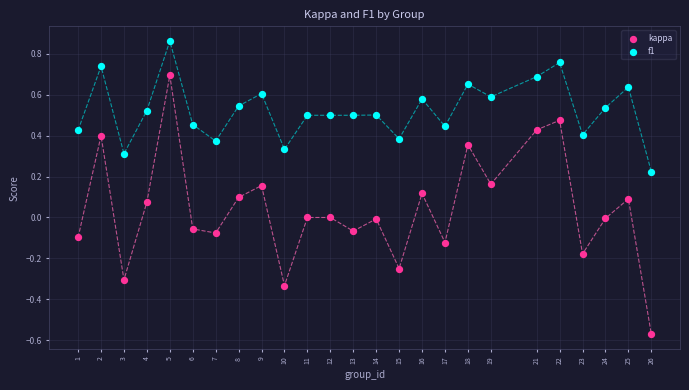

What are all the series names shown in the legend?

kappa, f1